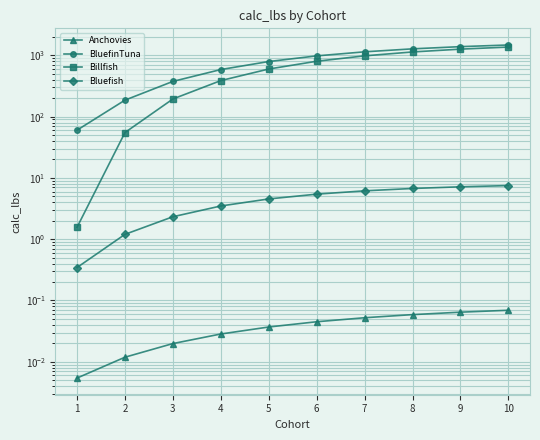

Does the chart display data point markers on the line(s)?

Yes